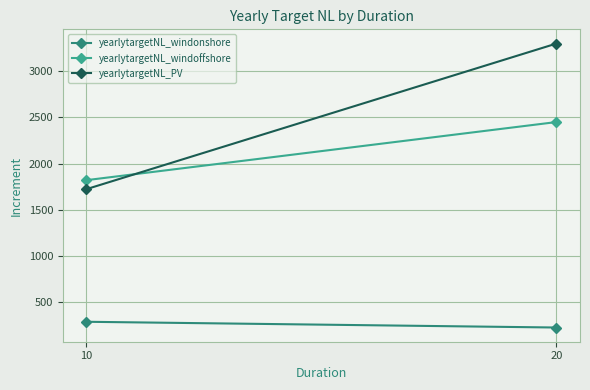

Rank the series by their maximum value, from highest to lowest.

yearlytargetNL_PV, yearlytargetNL_windoffshore, yearlytargetNL_windonshore